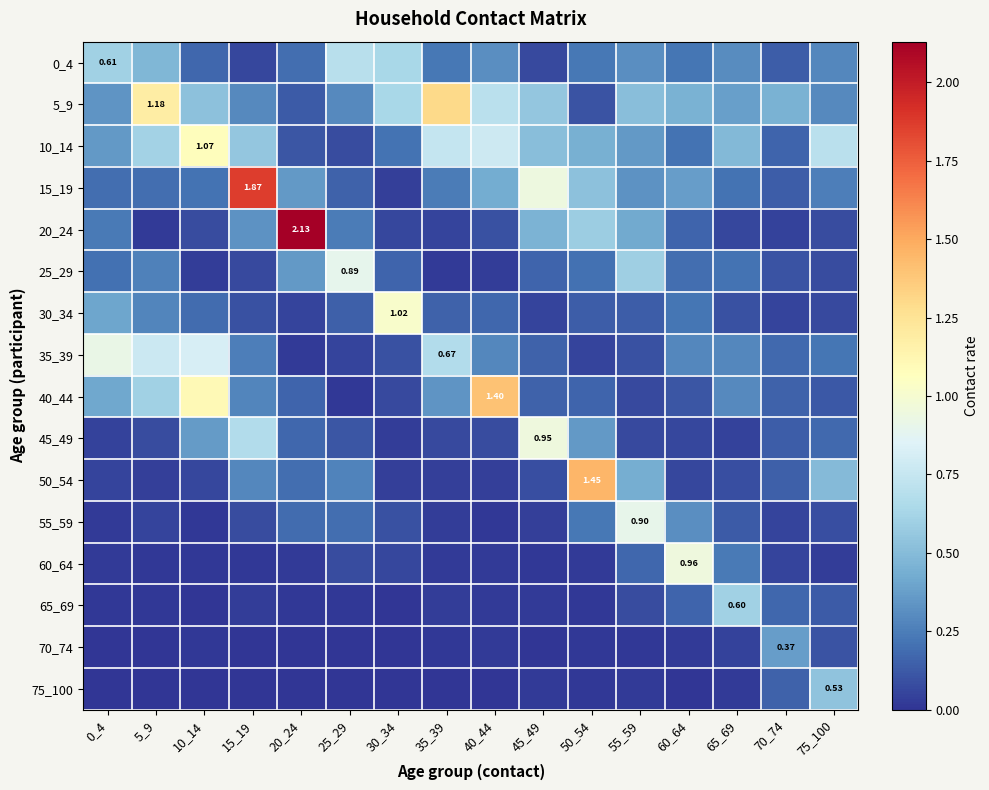

What is the approximate value of 65_69 at 70_74?

0.2